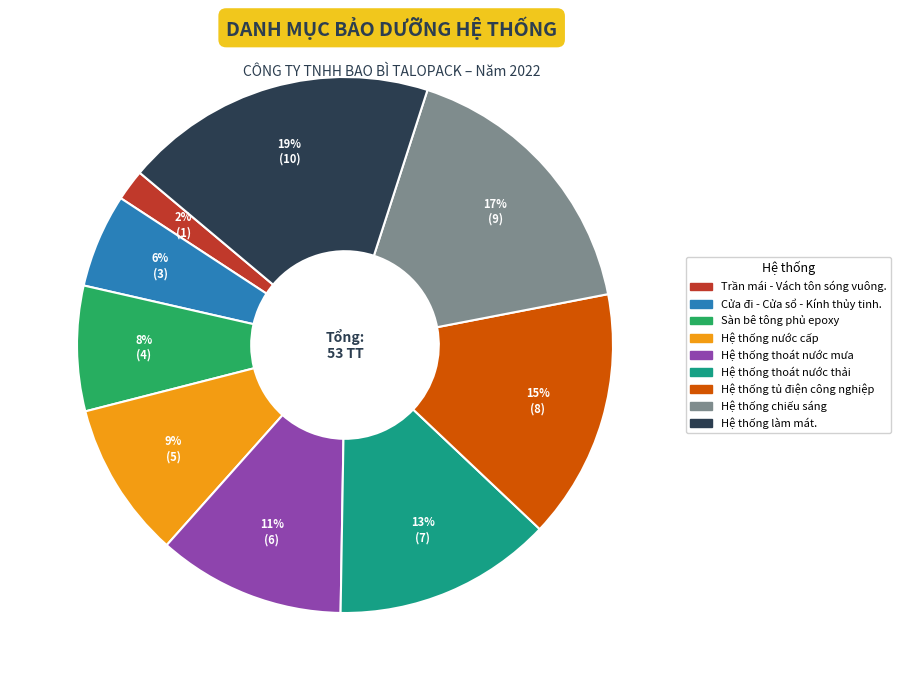

Rank the categories by value from lowest to highest.

Trần mái - Vách tôn sóng vuông., Cửa đi - Cửa sổ - Kính thủy tinh., Sàn bê tông phủ epoxy, Hệ thống nước cấp, Hệ thống thoát nước mưa, Hệ thống thoát nước thải, Hệ thống tủ điện công nghiệp, Hệ thống chiếu sáng, Hệ thống làm mát.